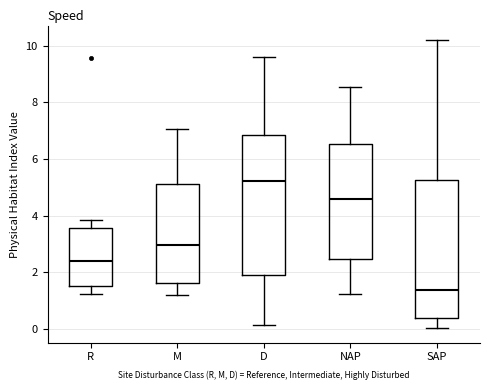

Where does the median line of the box for R sit on the y-axis? The values are not printed on the chart, so give them approximately, as read against the axis.

2.4